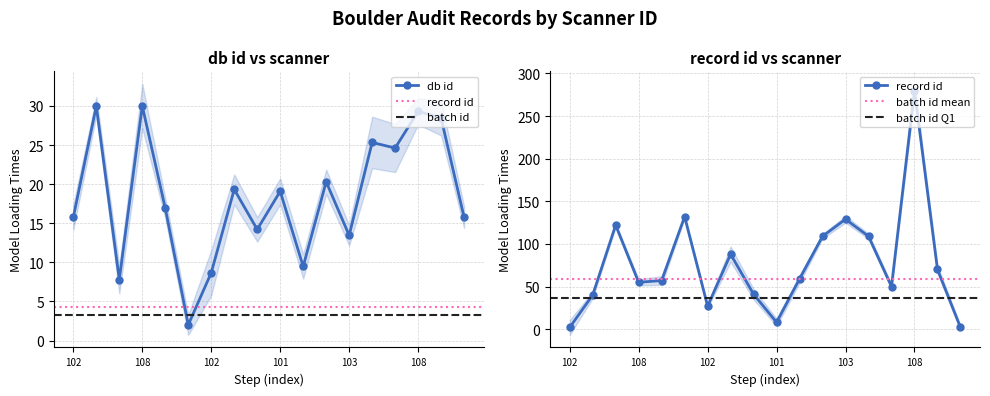

What is the minimum value shown in the chart?

2.0